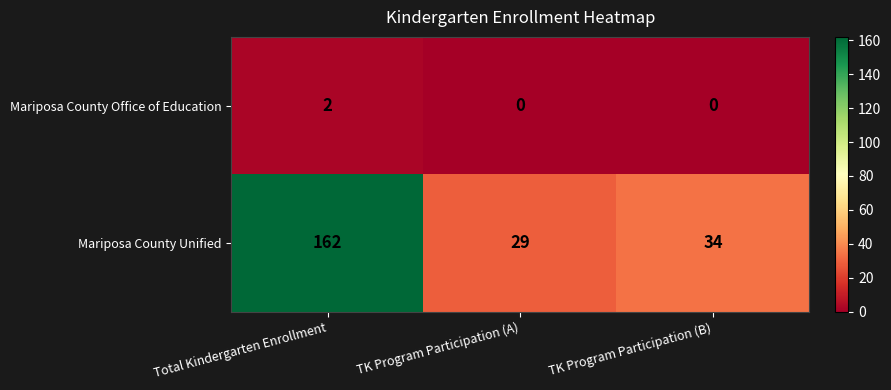

Rank the series by their average value, from highest to lowest.

Mariposa County Unified, Mariposa County Office of Education